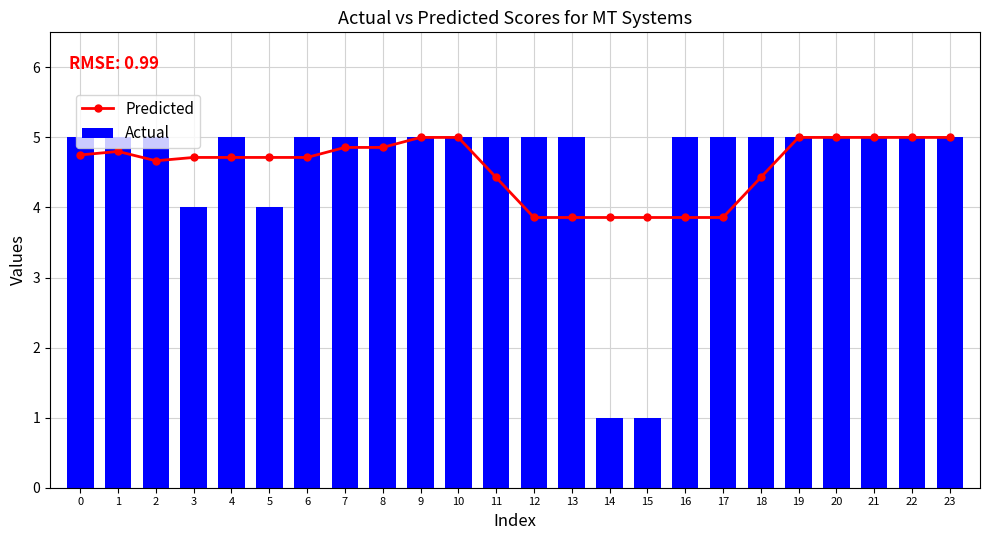

List the series in order of their peak value, highest first.

Predicted, Actual